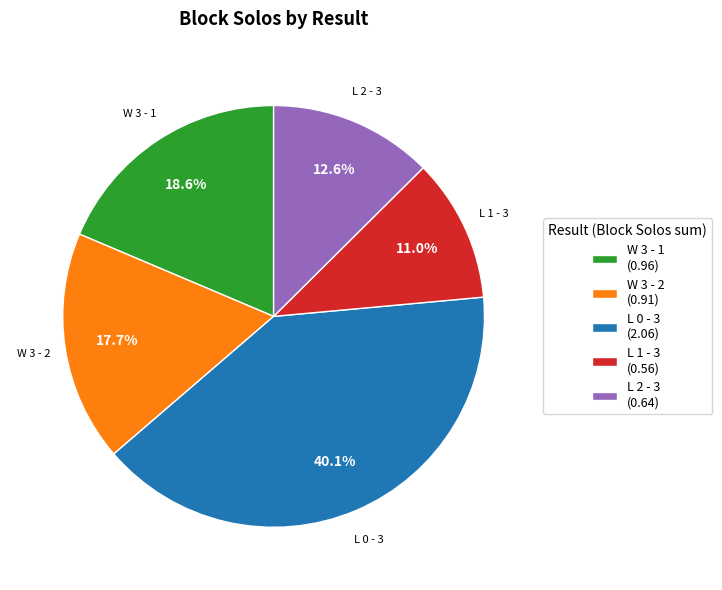

Does L 2 - 3 (0.64) account for over 50% of the chart?

No